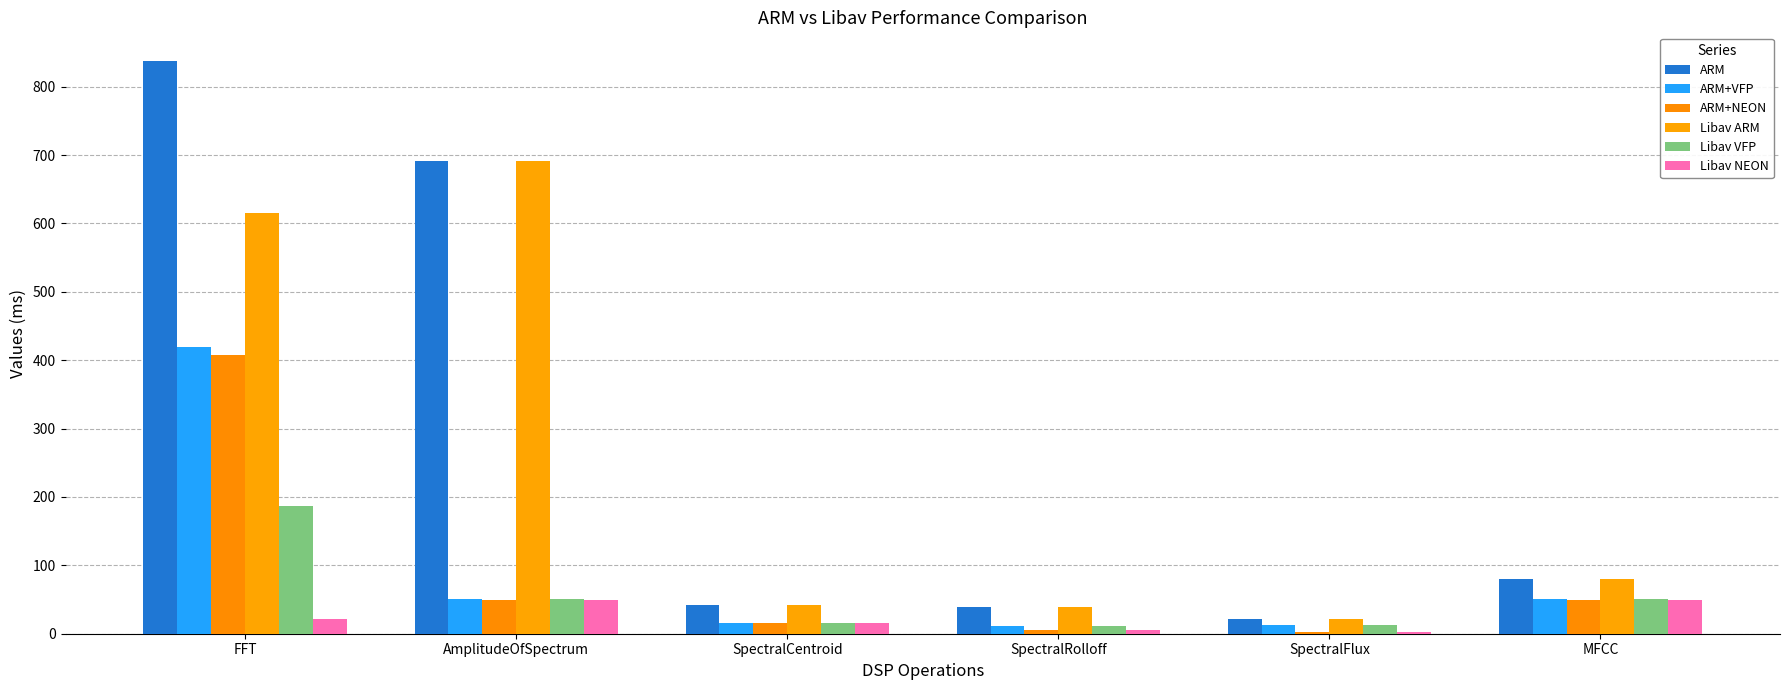

Reading right to left, extract all data points from this chart.

ARM: 80.3	20.9	39.0	42.3	691.7	837.6
ARM+VFP: 50.8	12.7	10.7	16.2	51.0	418.6
ARM+NEON: 49.4	3.0	5.8	15.8	49.8	407.9
Libav ARM: 80.3	20.9	39.0	42.3	691.7	614.6
Libav VFP: 50.8	12.7	10.7	16.2	51.0	186.5
Libav NEON: 49.4	3.0	5.8	15.8	49.8	21.2